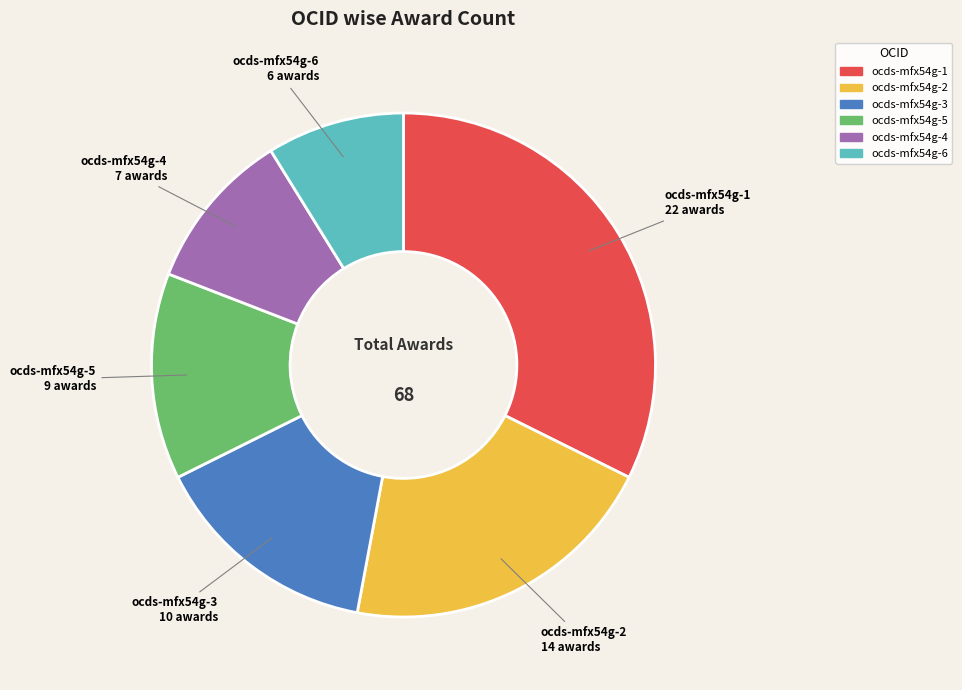

Does any single category account for the majority?

No